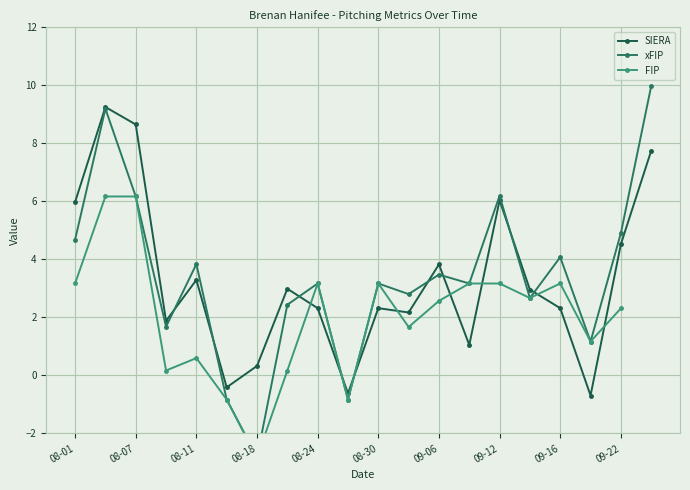

The value of xFIP at 2024-08-21 is 1.1. True or false?

False